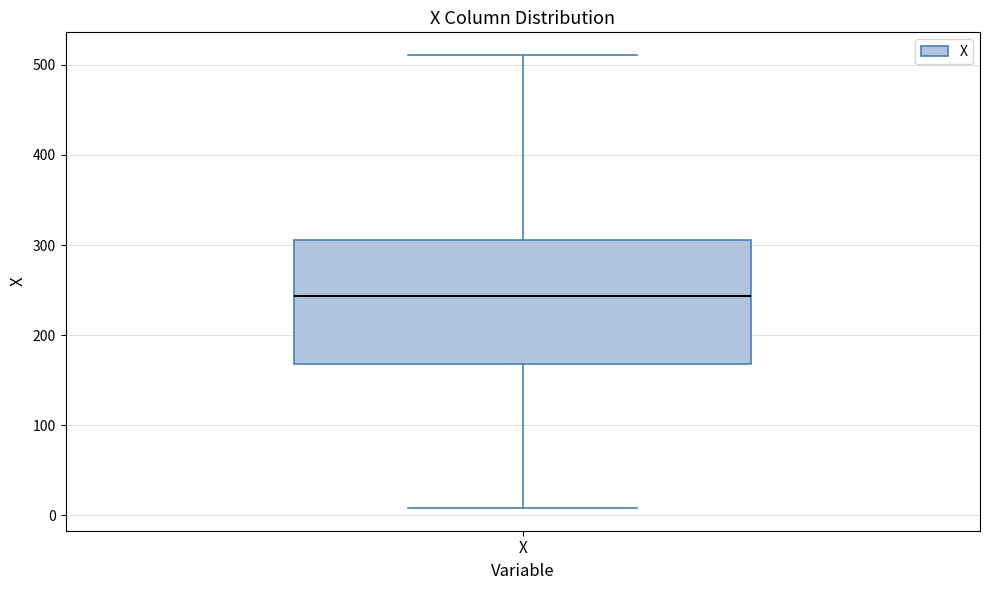

Read this box plot against the y-axis: the position of the median line, the range covered by the box, and the ends of both whiskers. The values are not printed on the chart, so give them approximately, as read against the axis.

median 240, box 170 to 310, whiskers 10 to 510